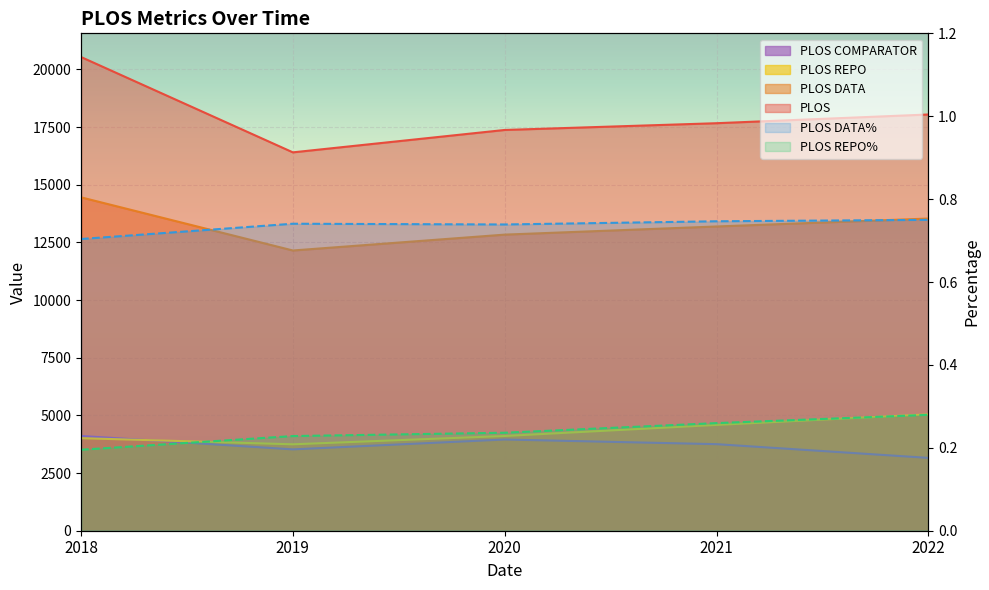

At which category does PLOS COMPARATOR reach its first local peak?

2020